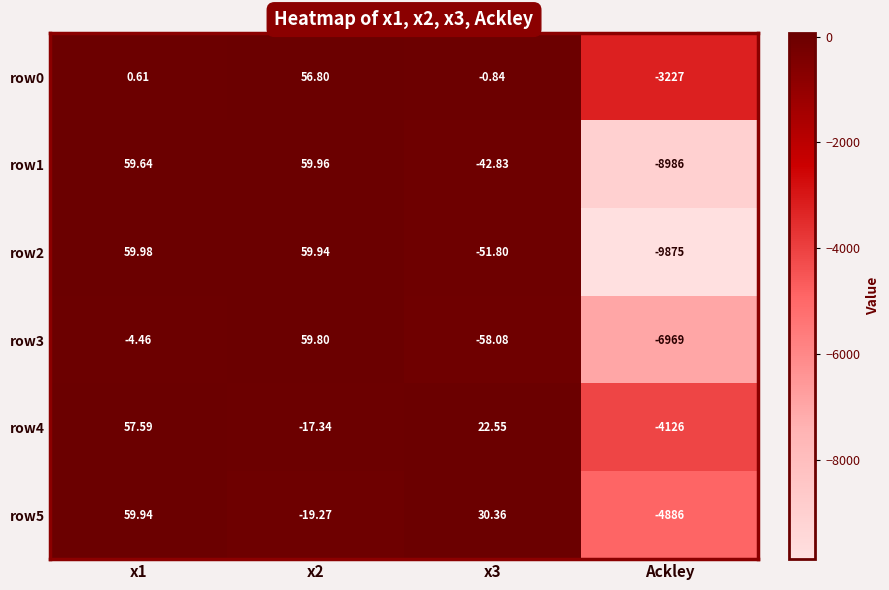

Which label corresponds to the smallest value in the chart?

Ackley